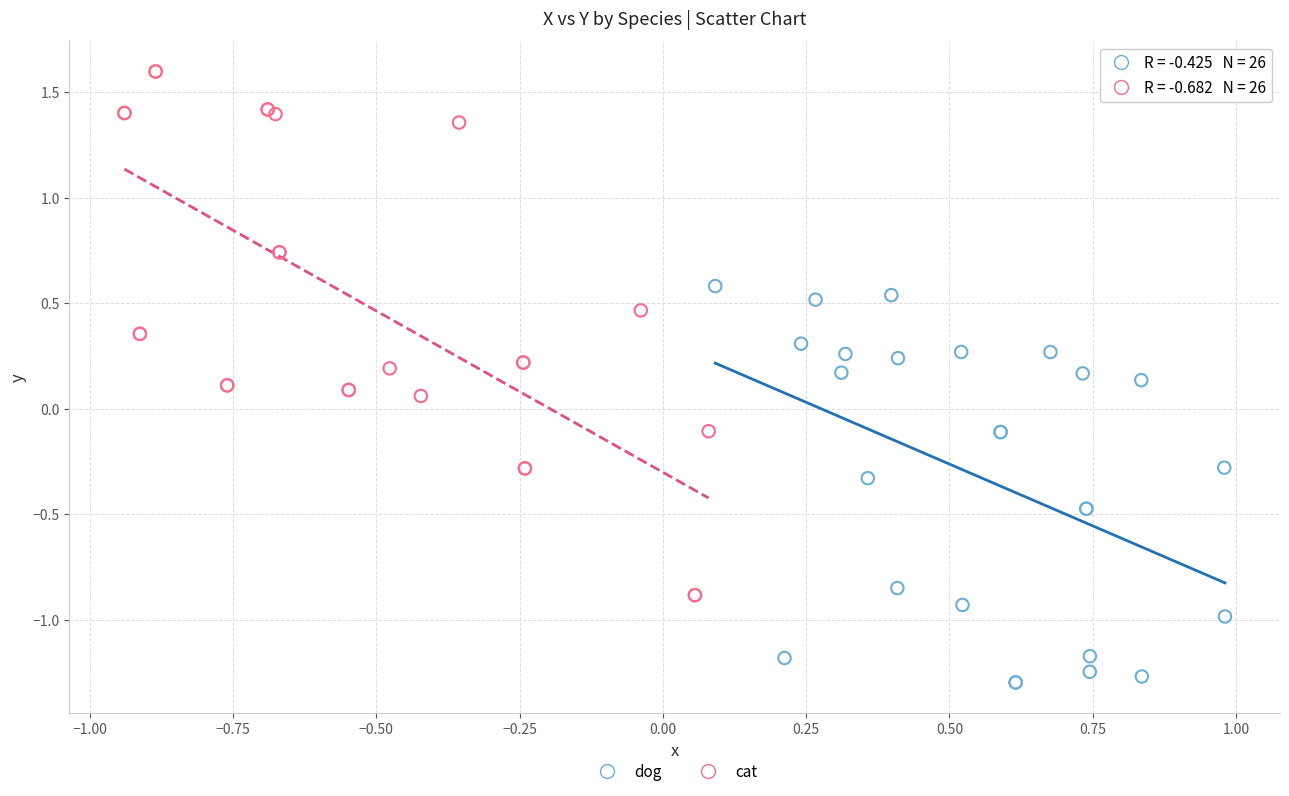

Which series contains the highest Y value?

cat